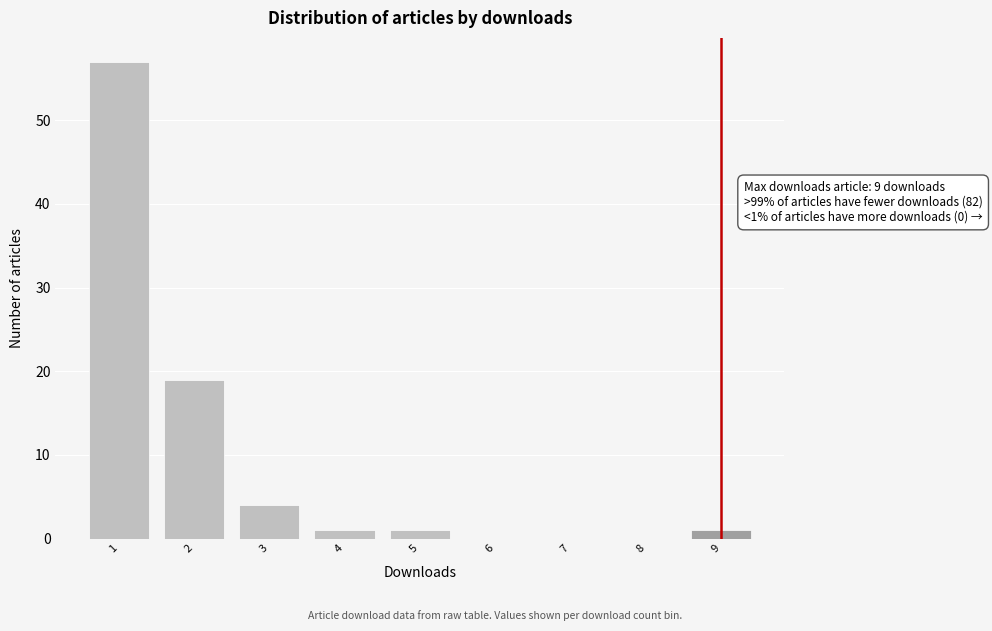

Which range on the x-axis has the tallest bar?

0.5 to 1.5